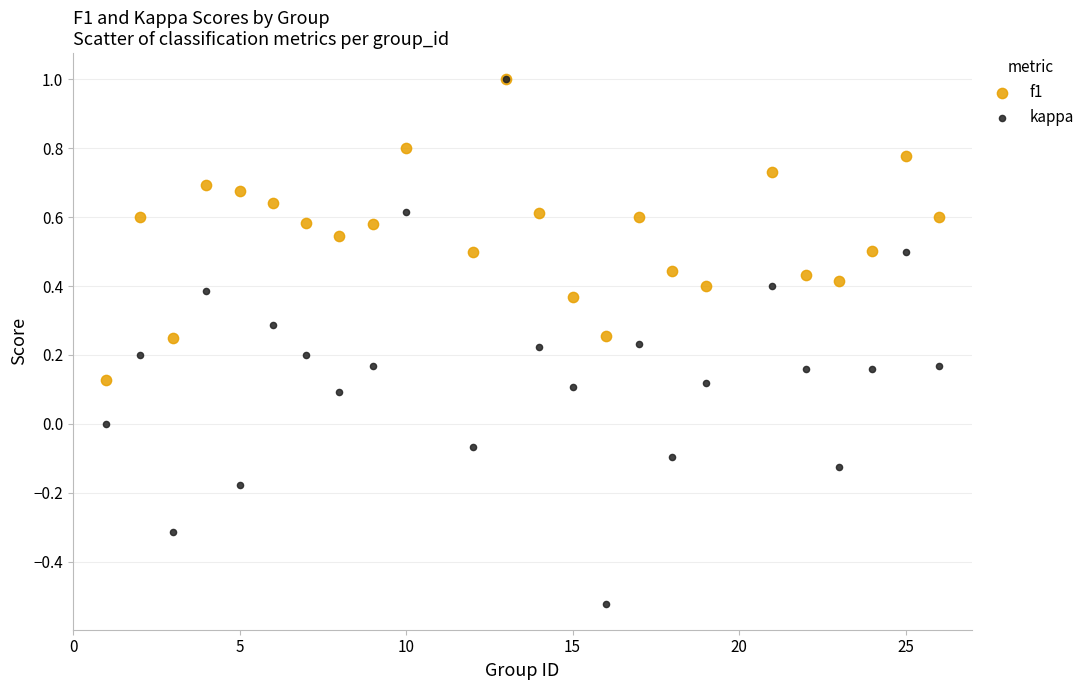

Which series has the largest Y range (max minus min)?

kappa